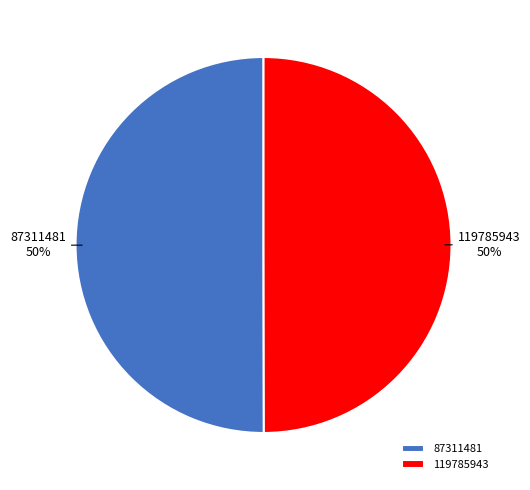

Count the number of slices in the pie.

2